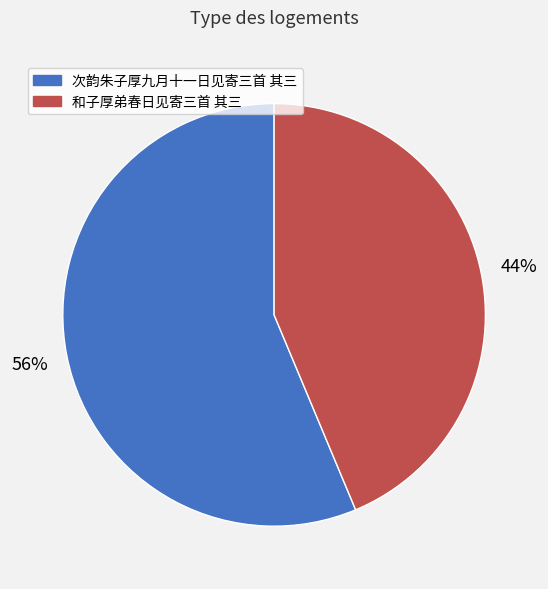

What is the largest slice in the pie chart?

次韵朱子厚九月十一日见寄三首 其三